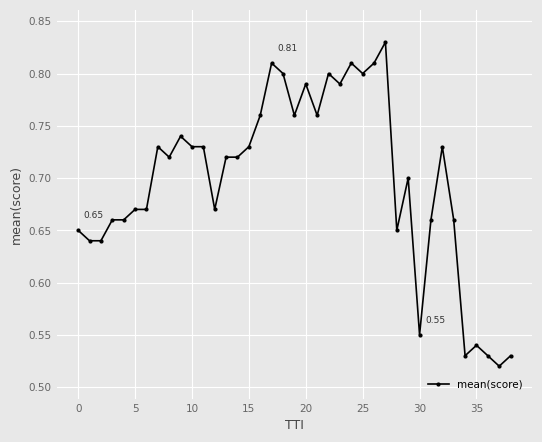

What is the sum of all values?

27.2